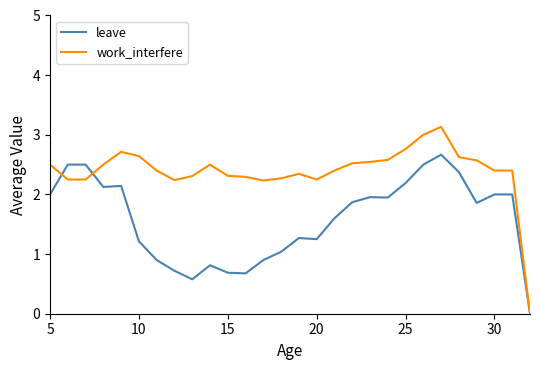

Which series has the largest total across all categories?

work_interfere